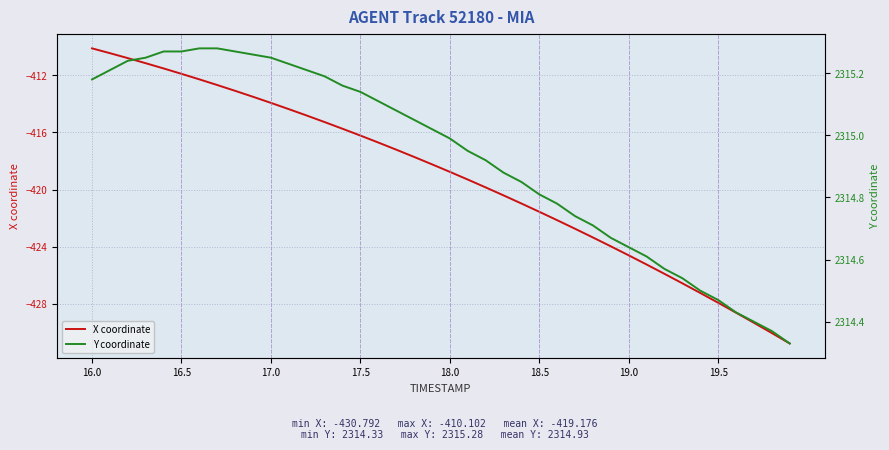

True or false: Y coordinate and X coordinate intersect in this chart.

False